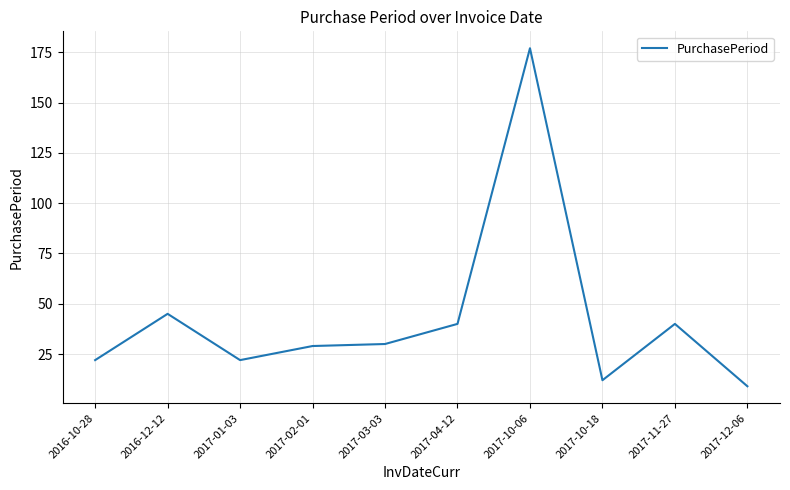

What is the ratio of the value at 2017-03-03 to the value at 2017-02-01?

1.0